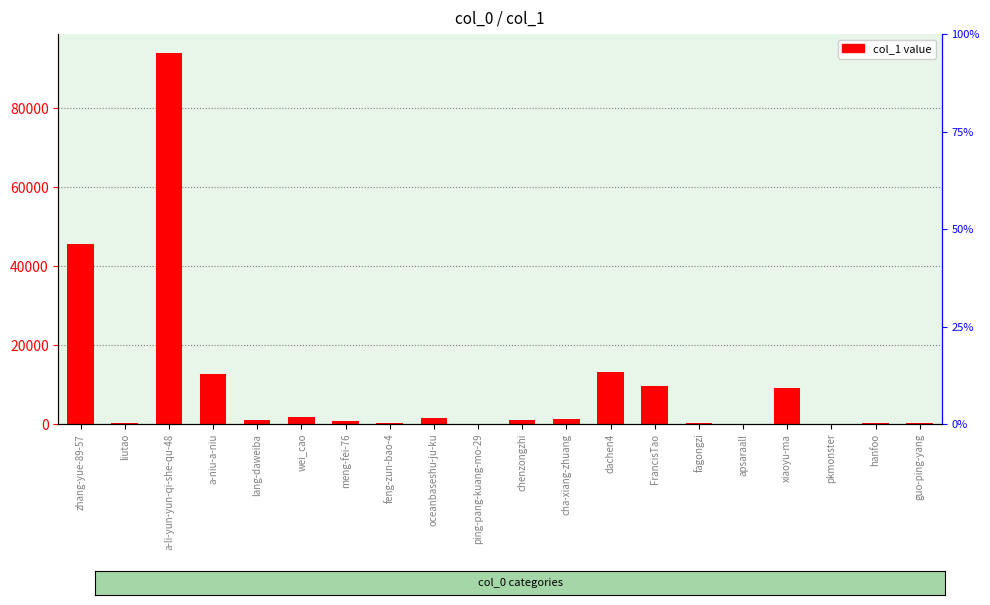

Does the chart contain any negative values?

No